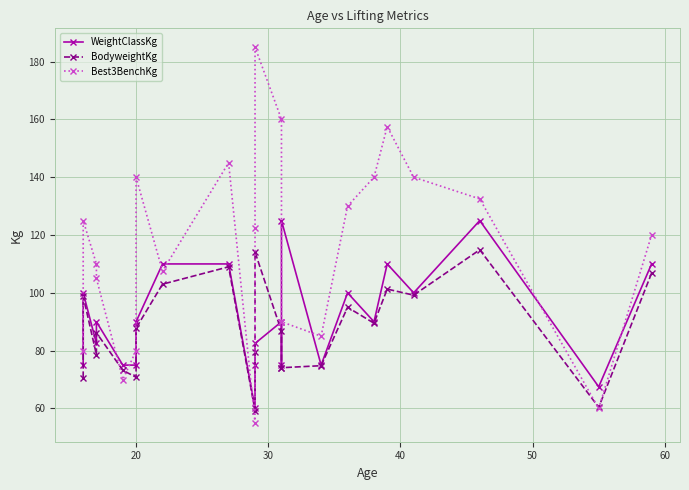

How many lines are shown in the chart?

3